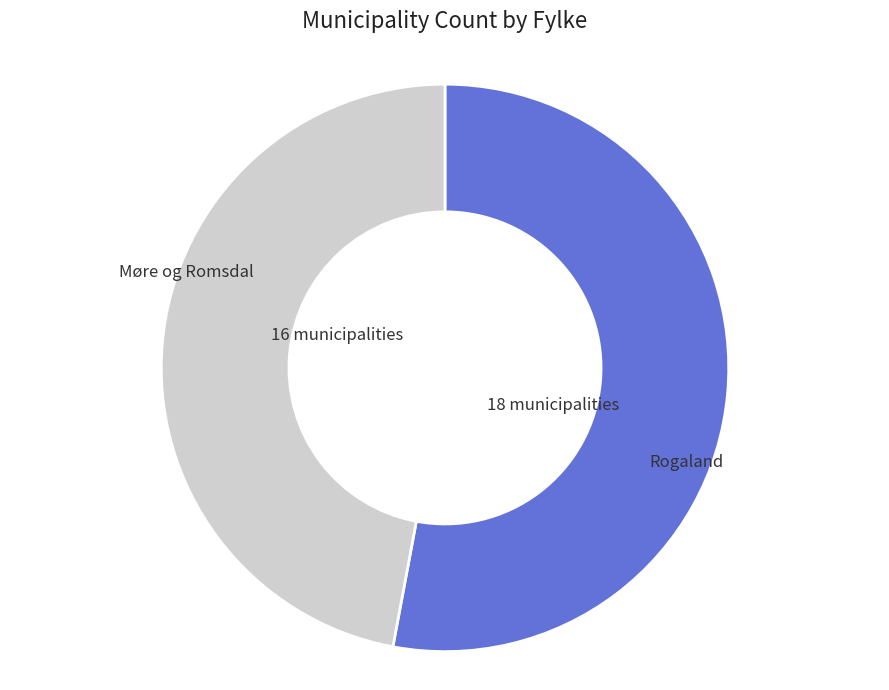

Does any single category account for the majority?

Yes